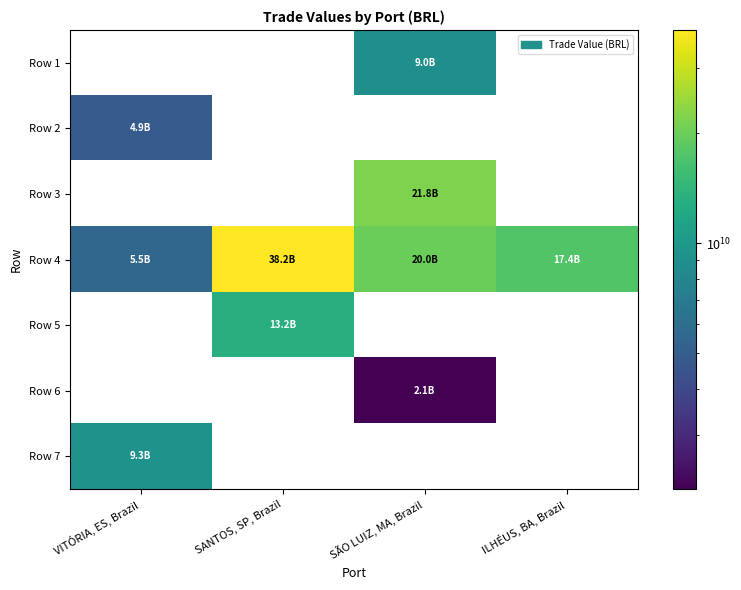

Which series has the widest spread of values?

Row 4